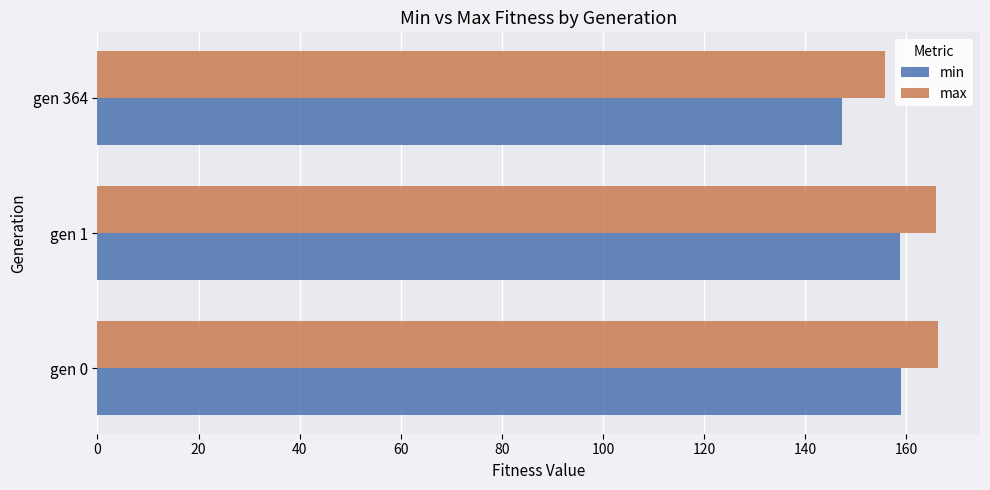

Rank the series by their maximum value, from lowest to highest.

min, max